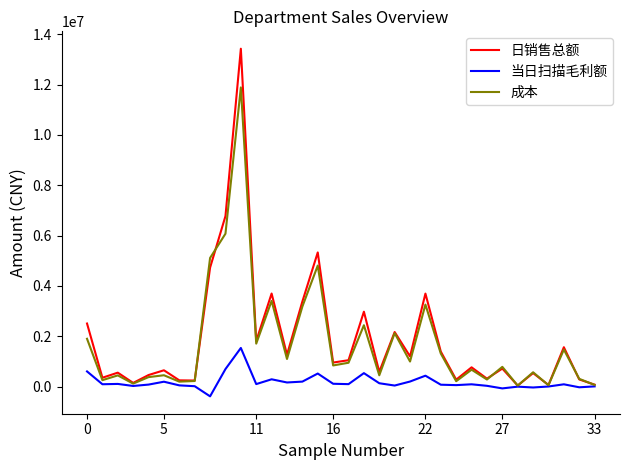

Which series has the largest range (max minus min)?

日销售总额